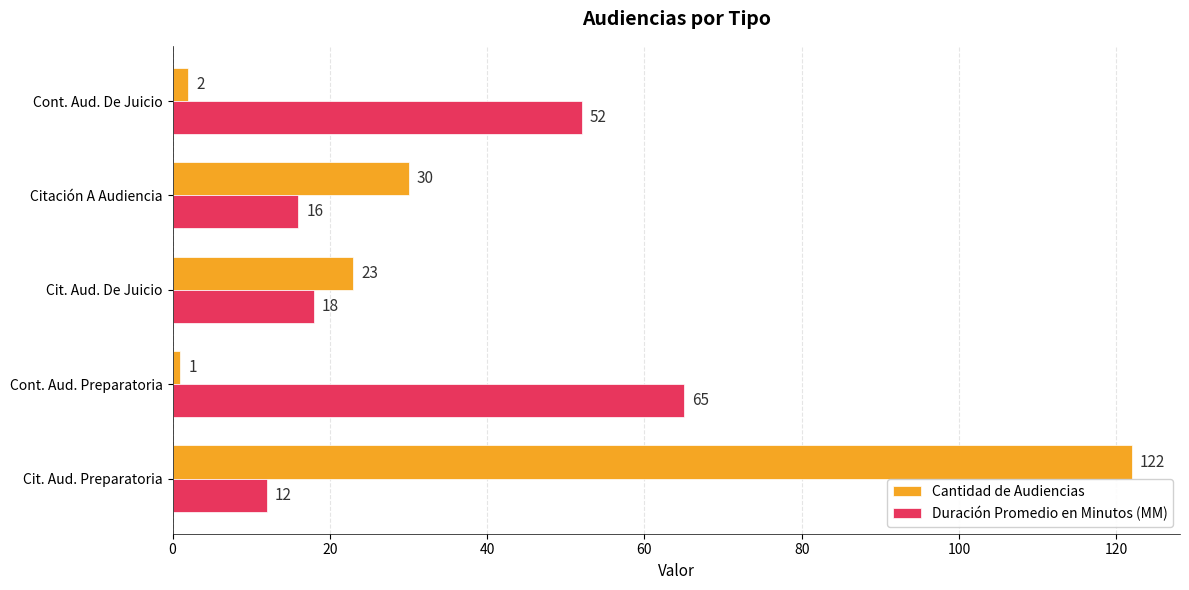

True or false: Duración Promedio en Minutos (MM) has a value of 16 at Citación A Audiencia.

True